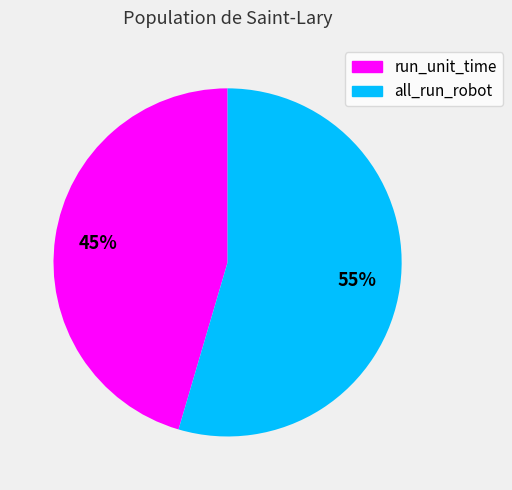

To the nearest percent, what is the average slice percentage?

50%